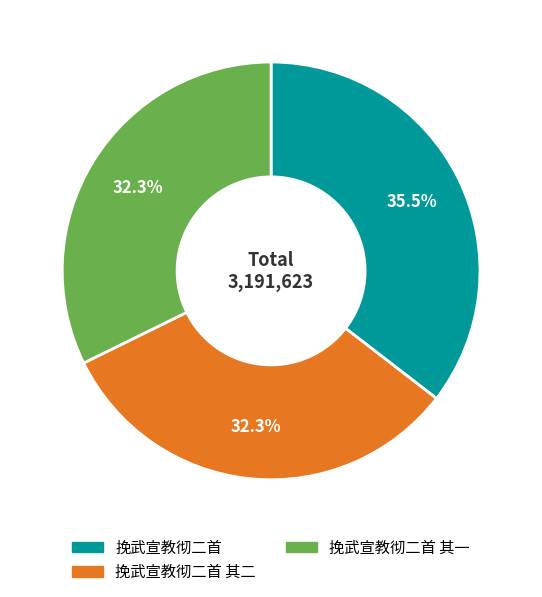

Is there a majority slice in this chart?

No